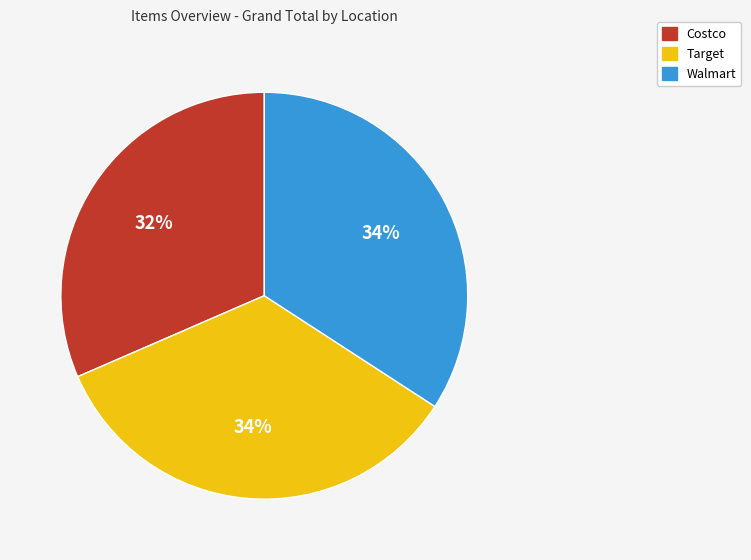

To the nearest percent, what is the combined percentage of Target and Costco?

66%